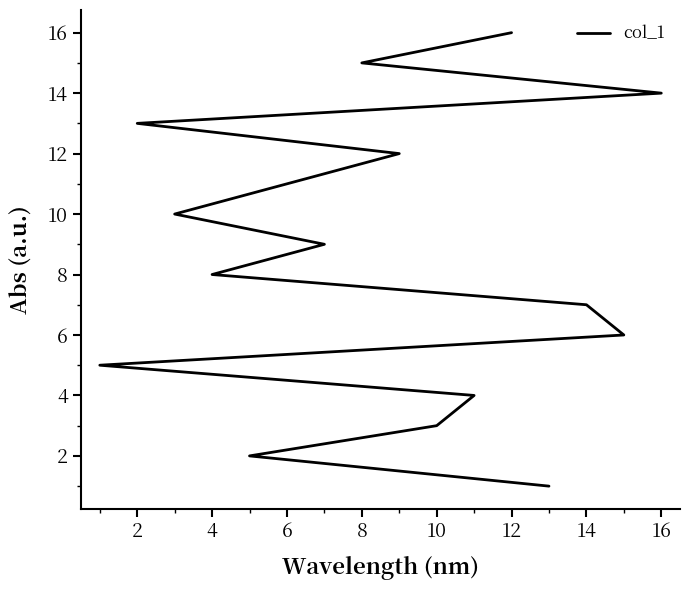

How many lines are shown in the chart?

1